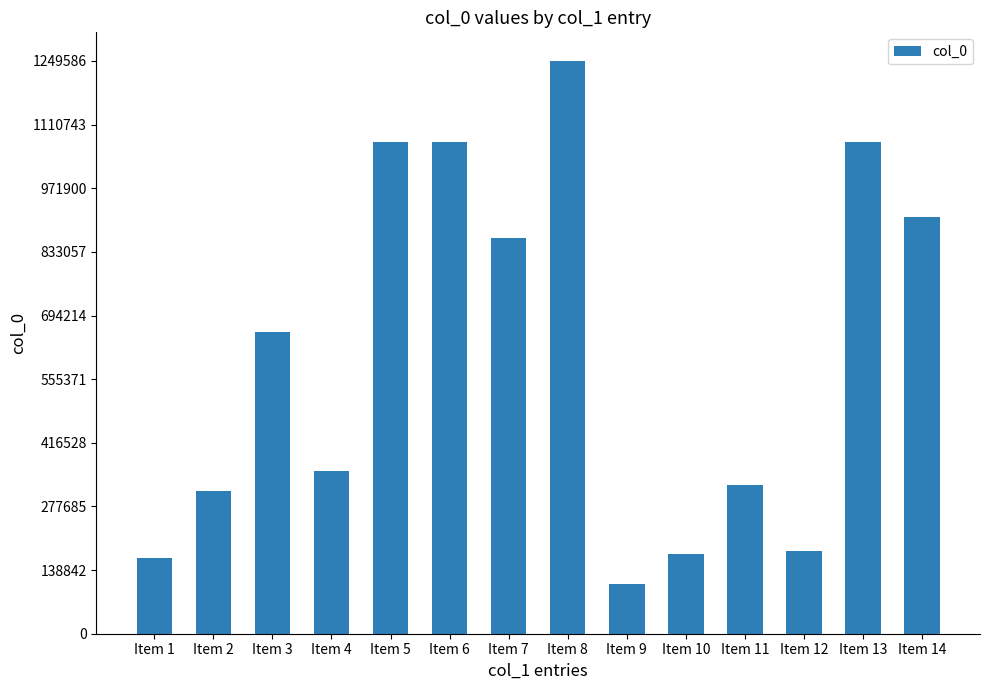

Which has a higher value, Item 3 or Item 1?

Item 3